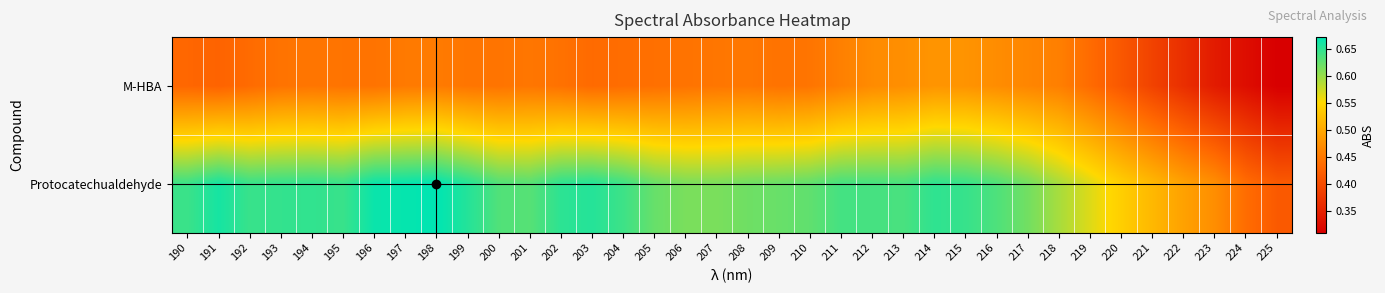

Reading left to right, list all the values displayed in this chart.

M-HBA: 190=0.4	191=0.4	192=0.4	193=0.4	194=0.4	195=0.4	196=0.4	197=0.5	198=0.5	199=0.4	200=0.4	201=0.4	202=0.4	203=0.4	204=0.4	205=0.4	206=0.4	207=0.4	208=0.4	209=0.4	210=0.4	211=0.5	212=0.5	213=0.5	214=0.5	215=0.5	216=0.5	217=0.5	218=0.5	219=0.4	220=0.4	221=0.4	222=0.4	223=0.3	224=0.3	225=0.3
Protocatechualdehyde: 190=0.6	191=0.7	192=0.6	193=0.6	194=0.6	195=0.6	196=0.7	197=0.7	198=0.7	199=0.7	200=0.6	201=0.6	202=0.7	203=0.7	204=0.6	205=0.6	206=0.6	207=0.6	208=0.6	209=0.6	210=0.6	211=0.6	212=0.6	213=0.6	214=0.7	215=0.6	216=0.6	217=0.6	218=0.6	219=0.6	220=0.5	221=0.5	222=0.5	223=0.5	224=0.4	225=0.4